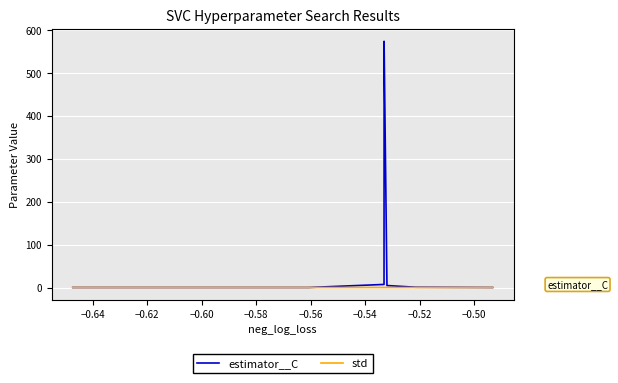

Rank the series by their maximum value, from lowest to highest.

std, estimator__C